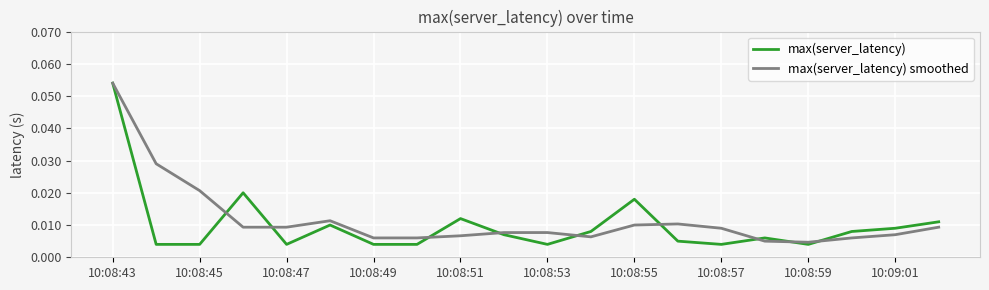

What are all the series names shown in the legend?

max(server_latency), max(server_latency) smoothed